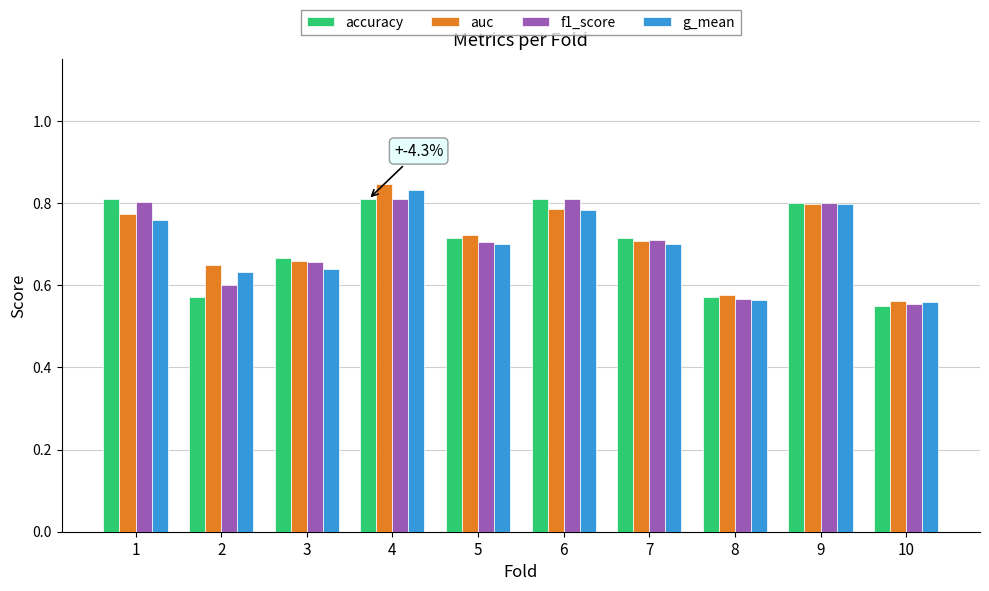

Which label corresponds to the largest value in the chart?

4